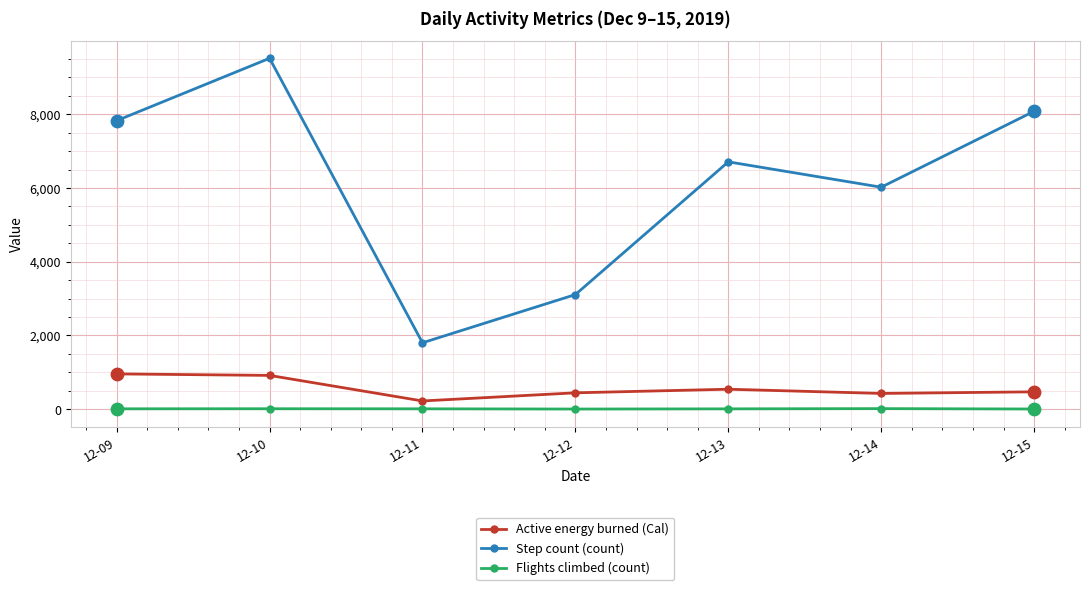

At how many categories does at least one series exceed 896?

7